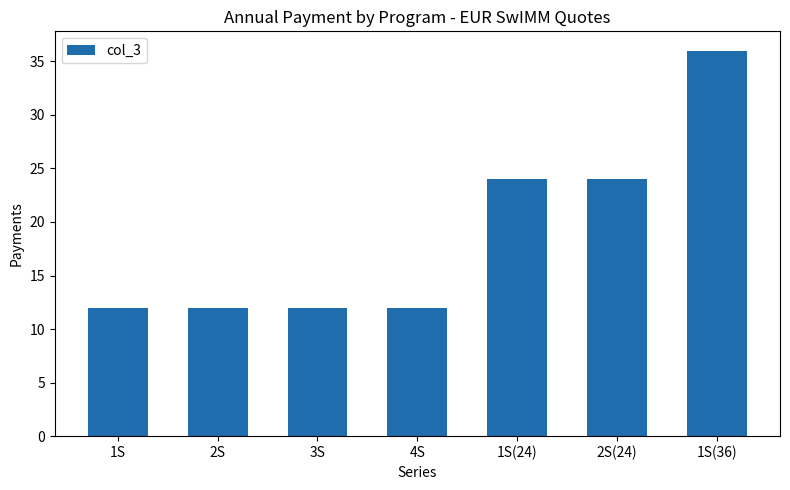

The chart shows a value of 18 at 3S. True or false?

False